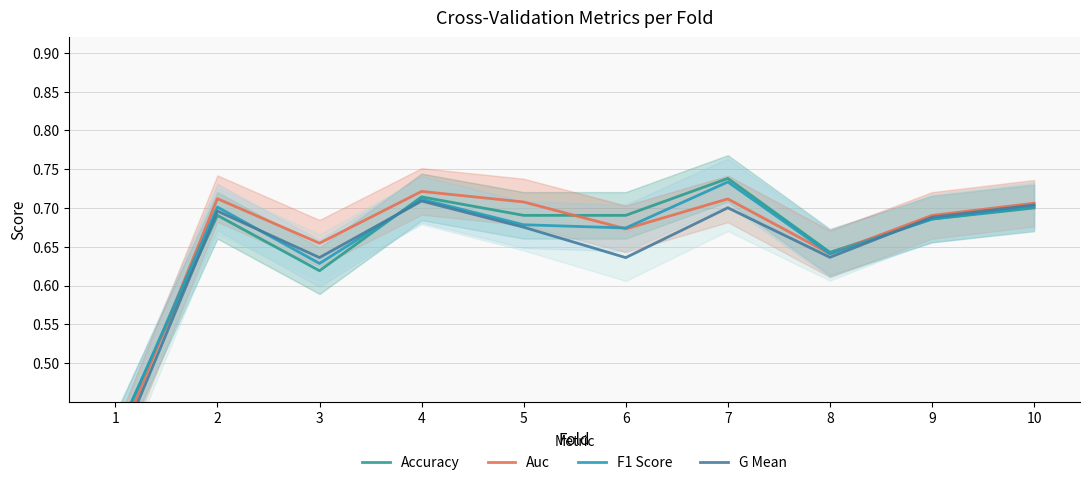

True or false: G Mean and Auc intersect in this chart.

False